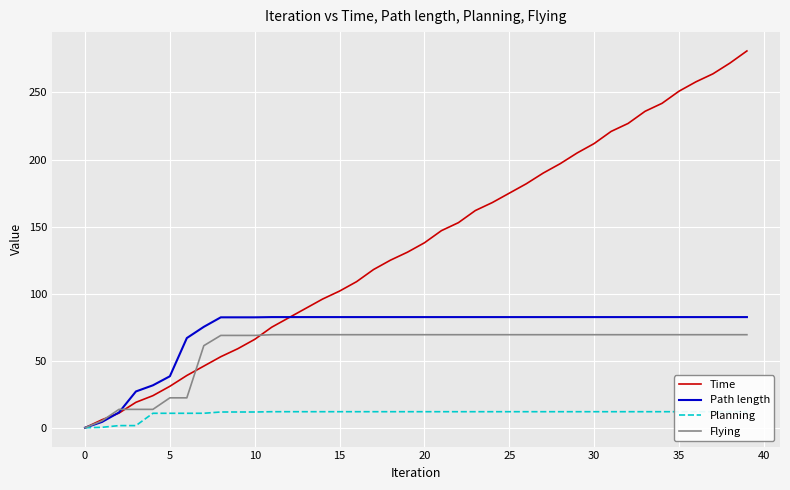

Is it true that Flying equals 25.3 at 25?

False